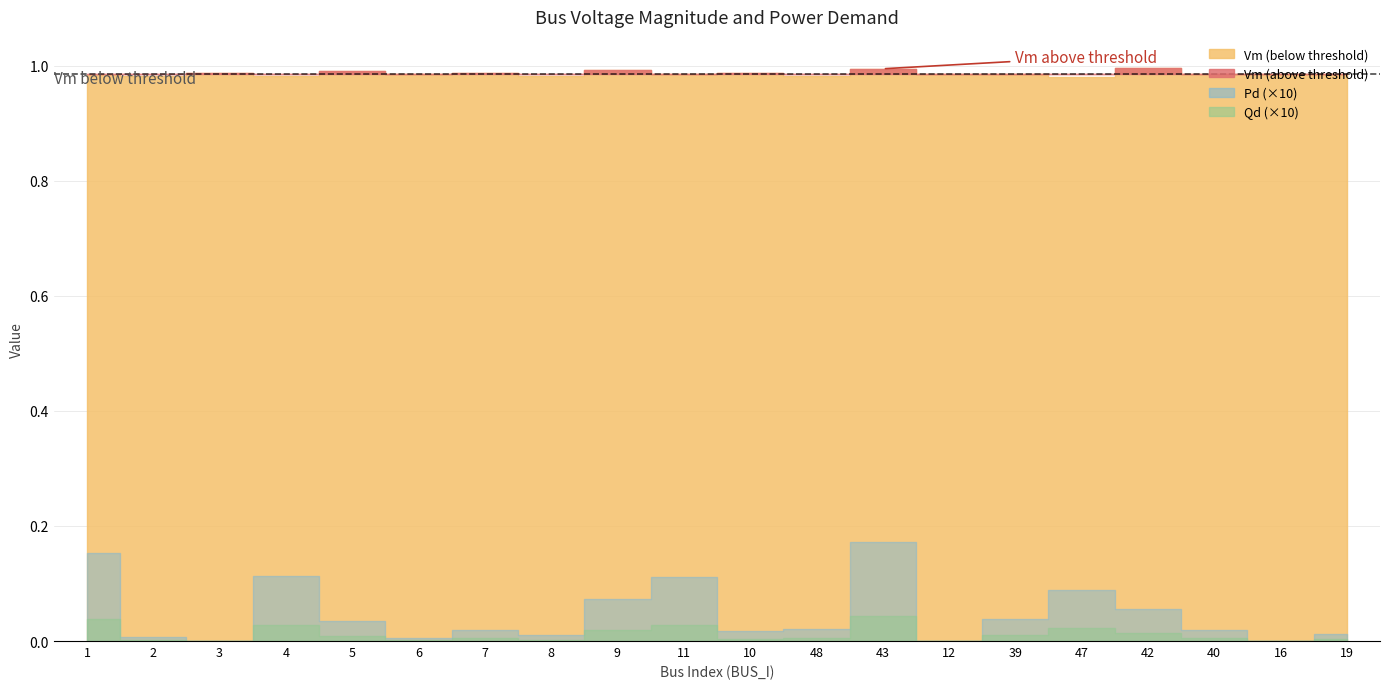

What is the minimum value for Vm?

1.0